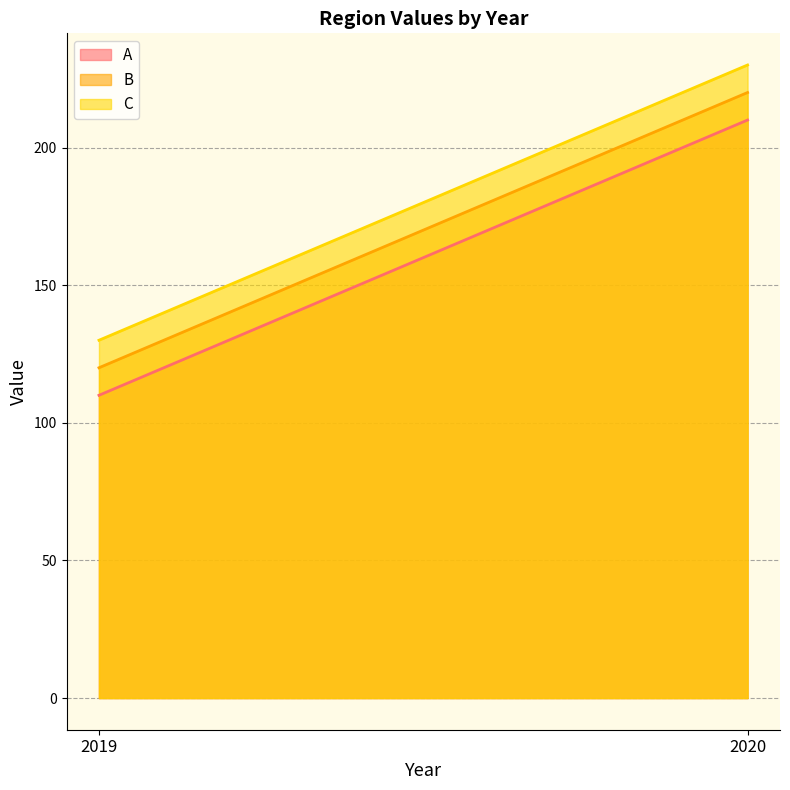

What is the difference between the B values at 2019 and 2020?

100